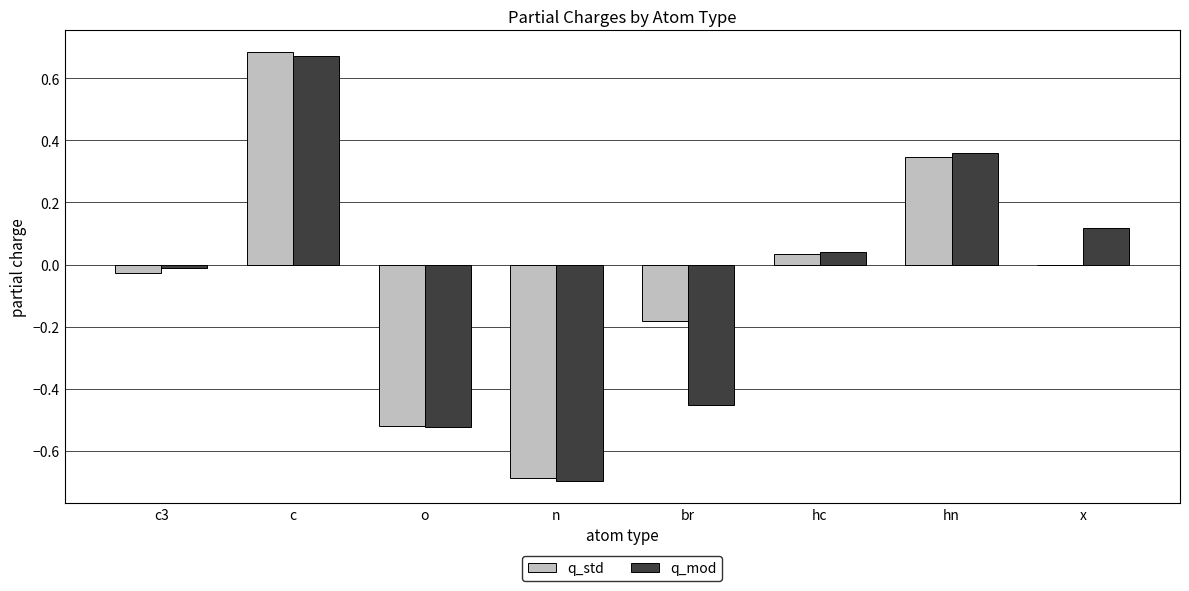

What is the average value of the q_mod series?

-0.1